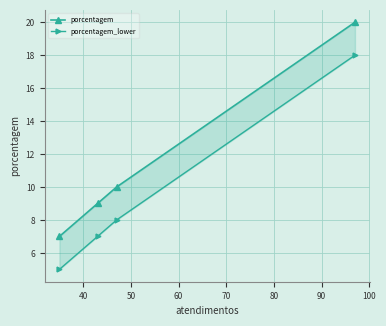

Which series has the widest spread of values?

porcentagem